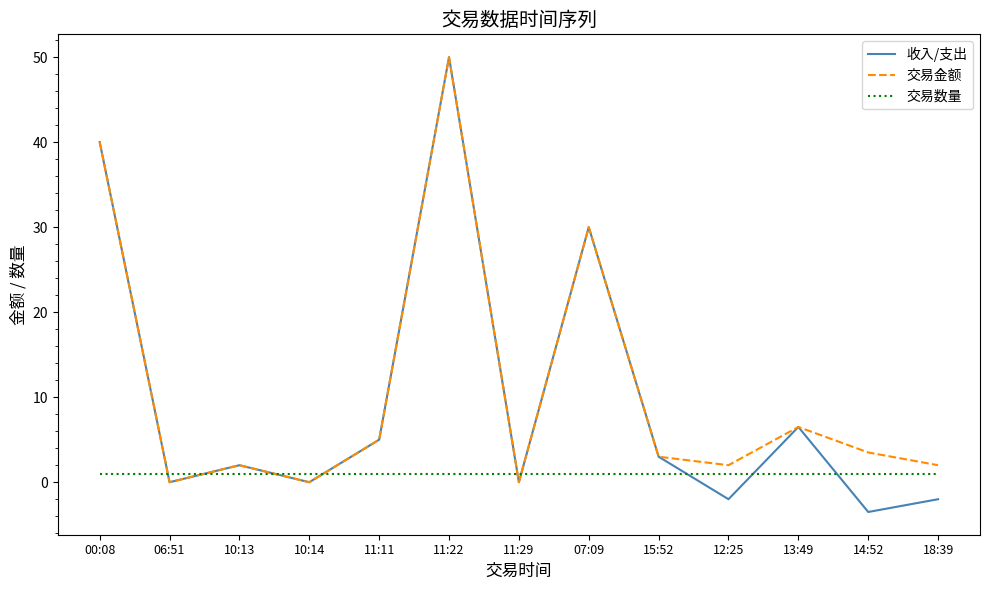

In 交易金额, how many points are lower than both neighbors (excluding endpoints)?

4